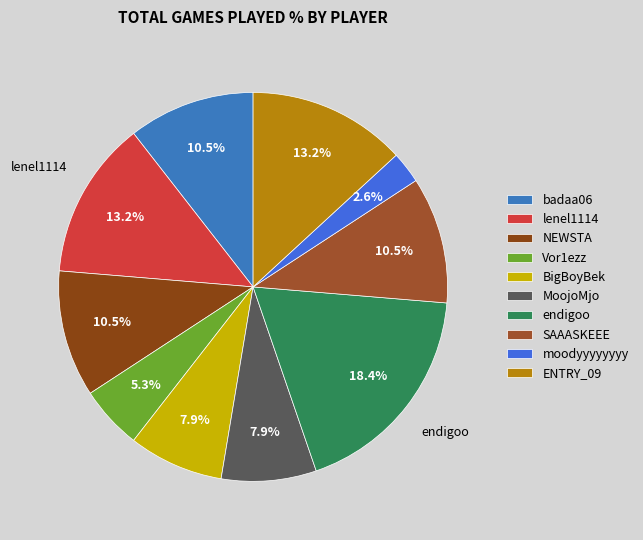

How many segments does this pie chart have?

10